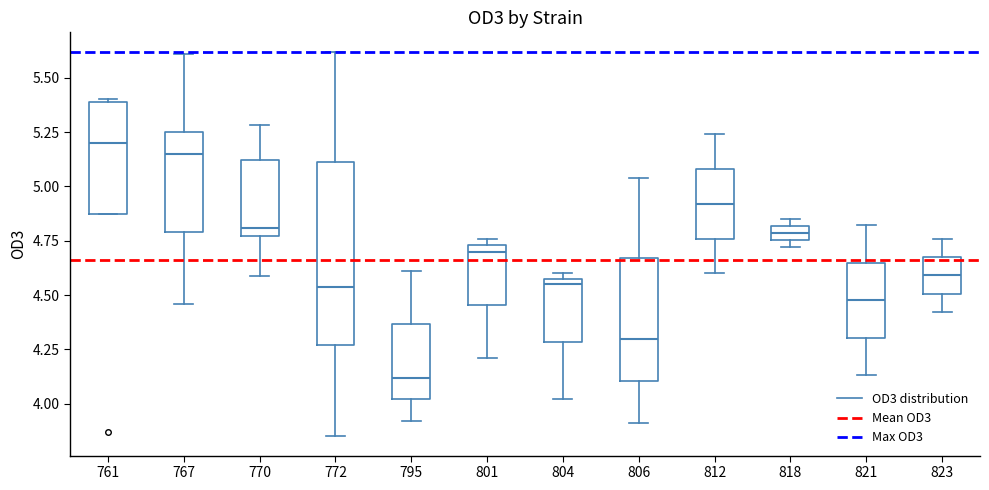

Which box is the tallest, from its lower edge to its upper edge?

772